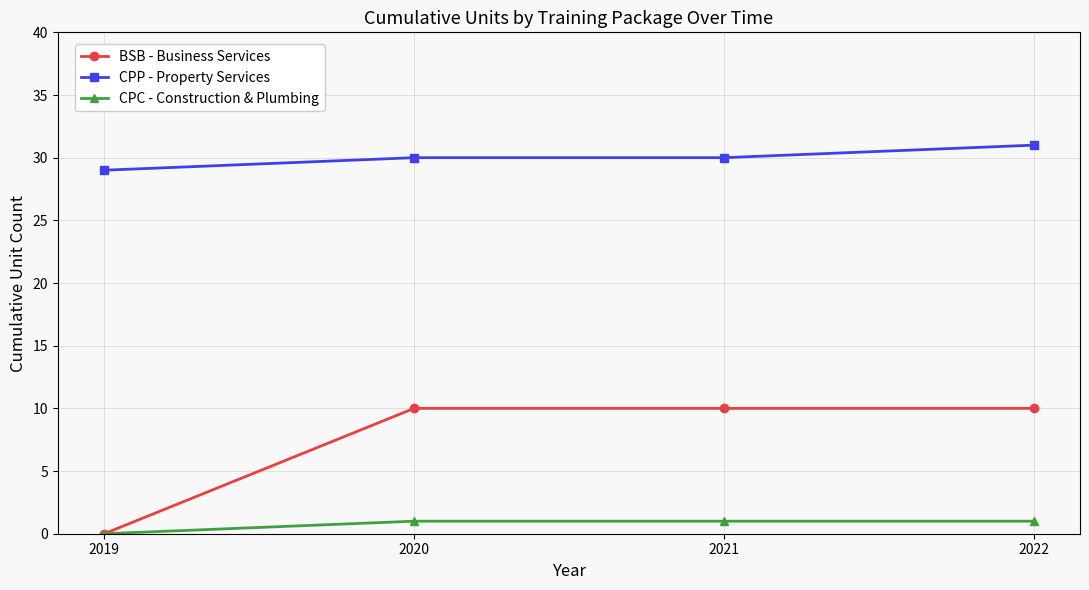

Rank the series by their average value, from highest to lowest.

CPP - Property Services, BSB - Business Services, CPC - Construction & Plumbing